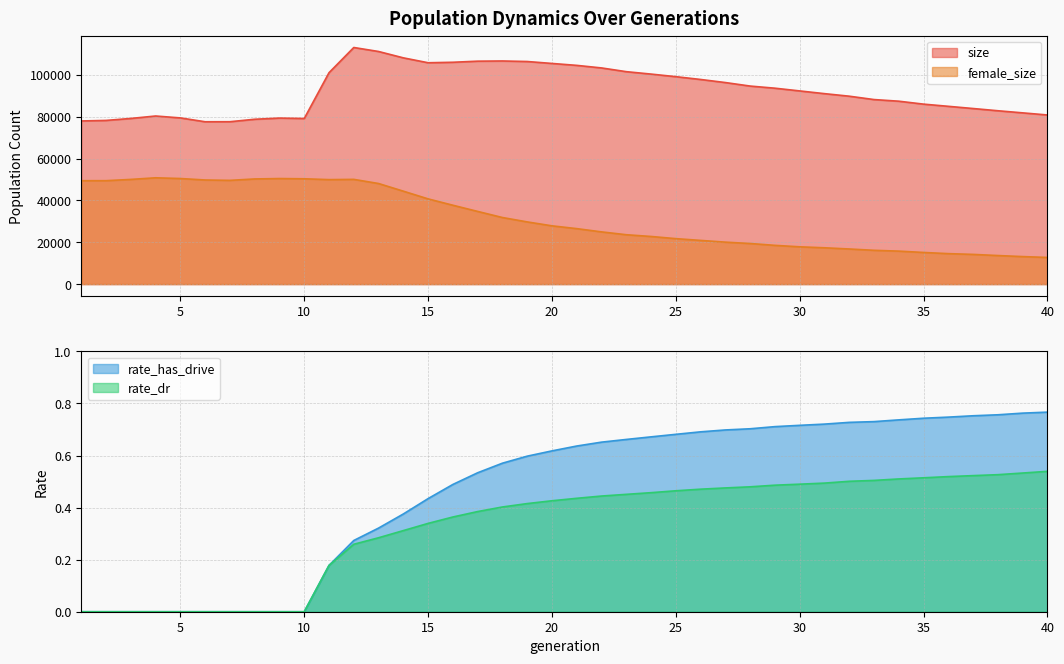

True or false: rate_dr and size cross at least once.

False